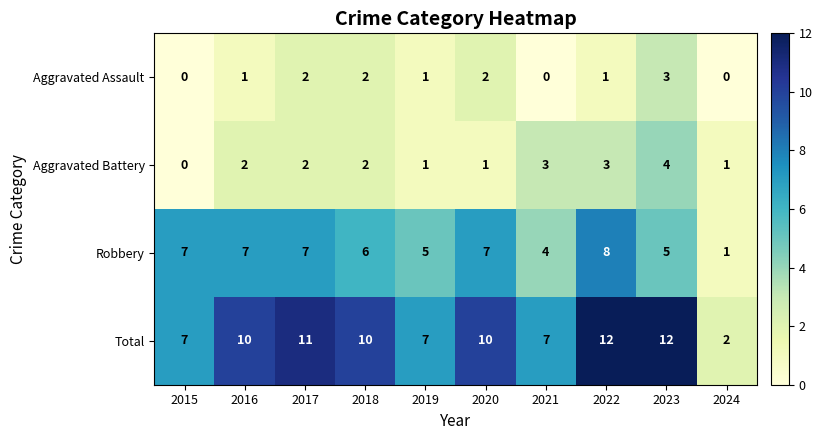

What is the spread (max minus min) of values at 2017?

9